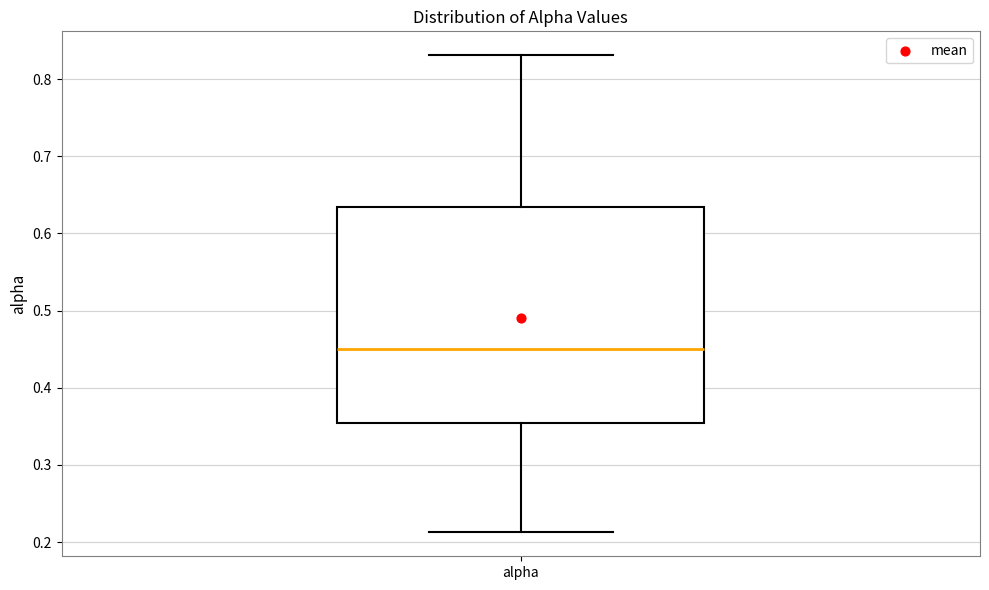

Read this box plot against the y-axis: the position of the median line, the range covered by the box, and the ends of both whiskers. The values are not printed on the chart, so give them approximately, as read against the axis.

median 0.45, box 0.35 to 0.63, whiskers 0.21 to 0.83